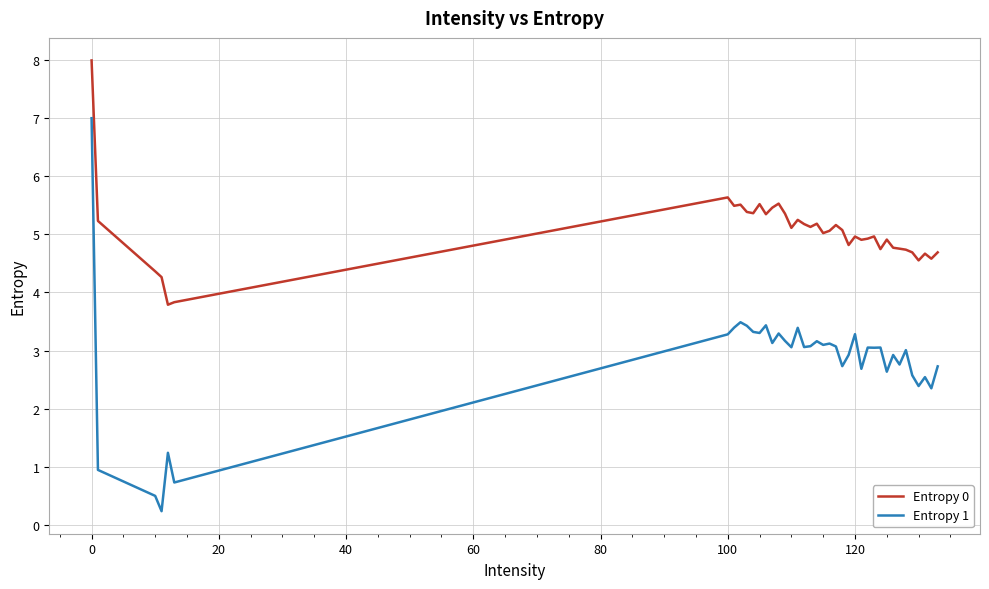

True or false: Entropy 0 and Entropy 1 cross at least once.

False